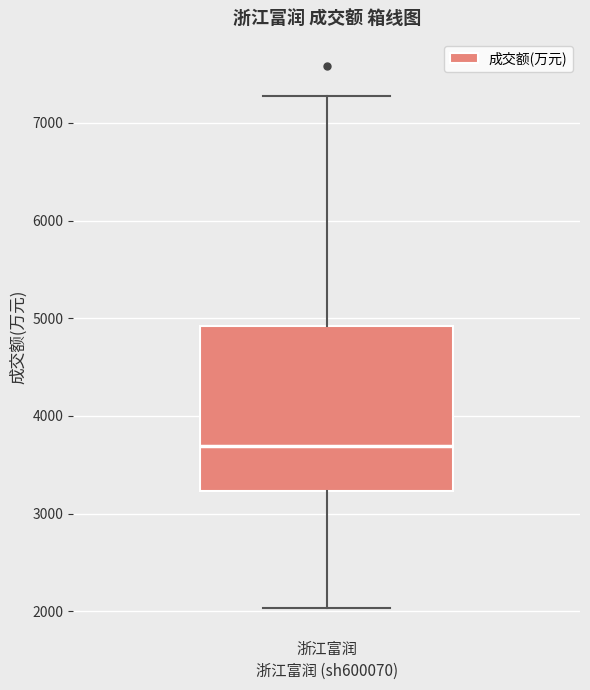

Transcribe this box plot: give where the median line is, the range the box spans, and where the two whiskers end, as read against the y-axis. The values are not printed on the chart, so give them approximately, as read against the axis.

median 3700, box 3200 to 4900, whiskers 2000 to 7300